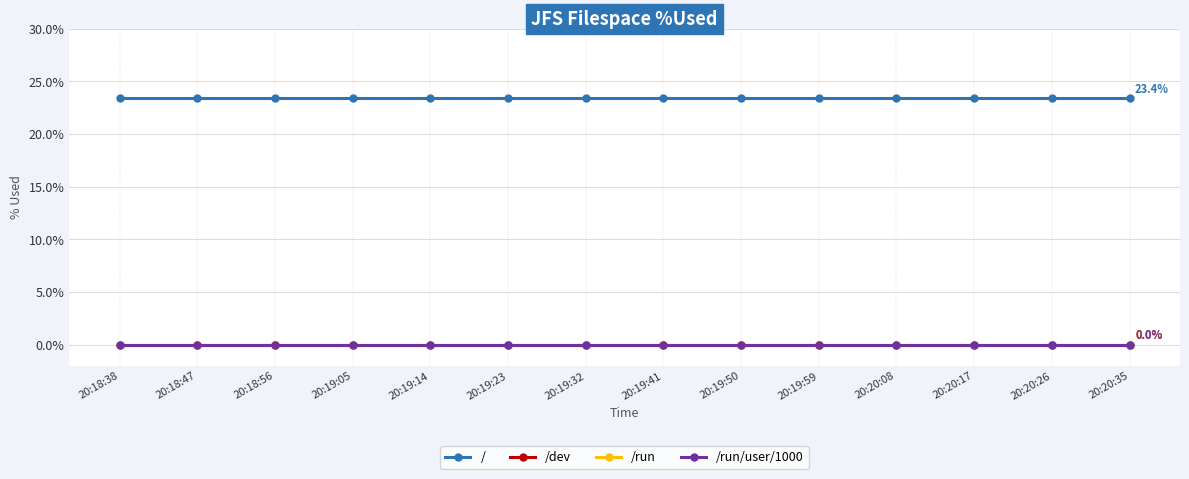

Which series has the largest total across all categories?

/